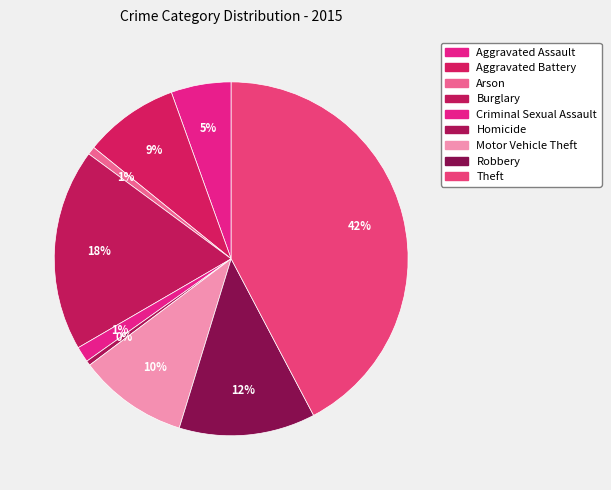

How many segments does this pie chart have?

9